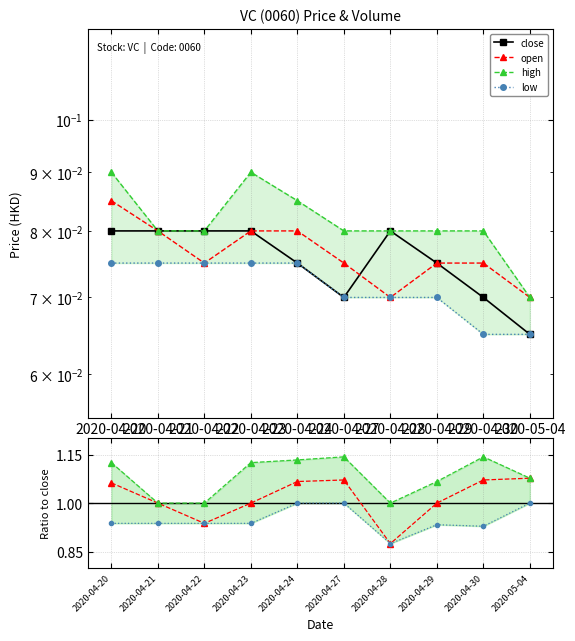

The close series shows 0.1 at 2020-04-20. True or false?

True